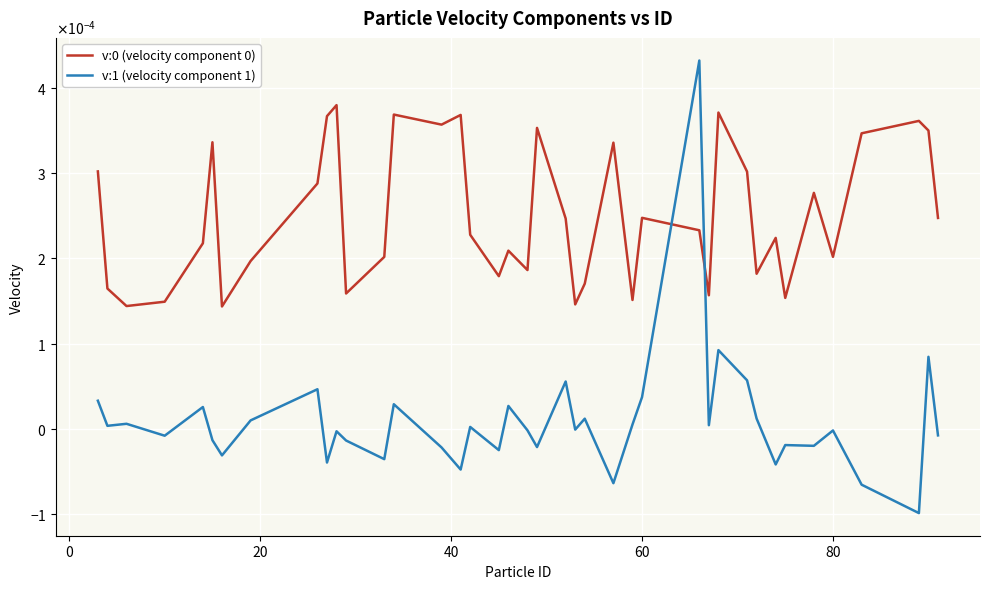

Is this an area chart (filled region under the line)?

No